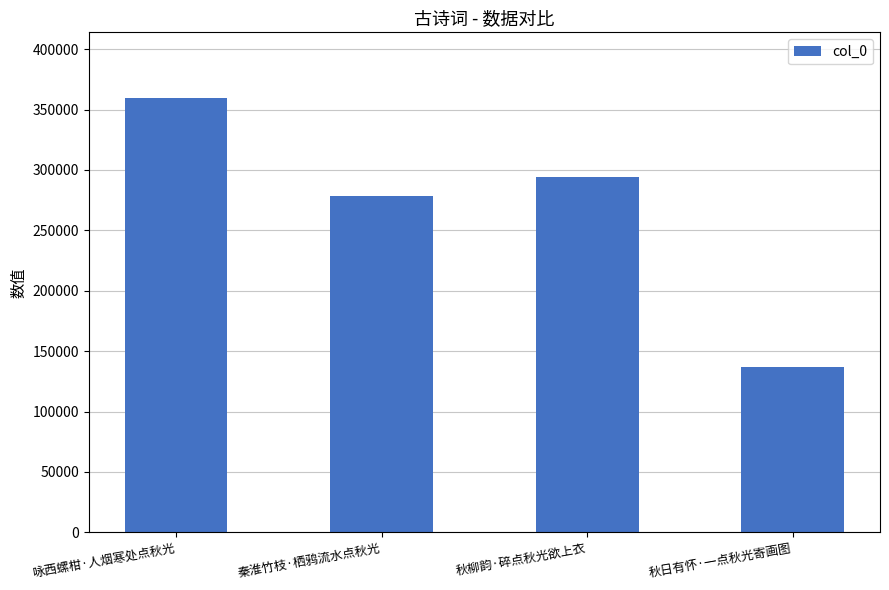

What position from the right is 秋柳韵·碎点秋光欲上衣?

2